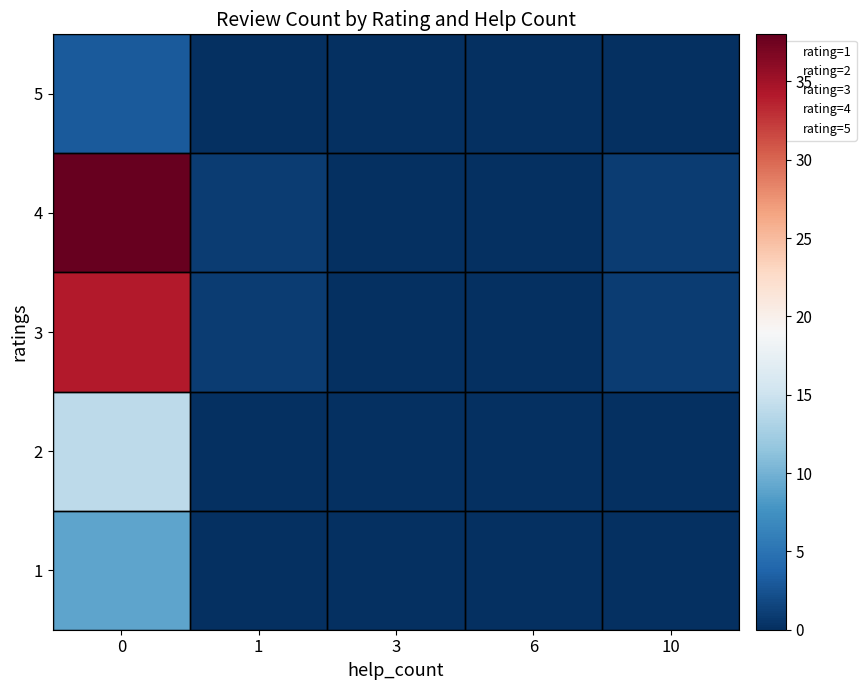

At how many categories does at least one series exceed 4?

1